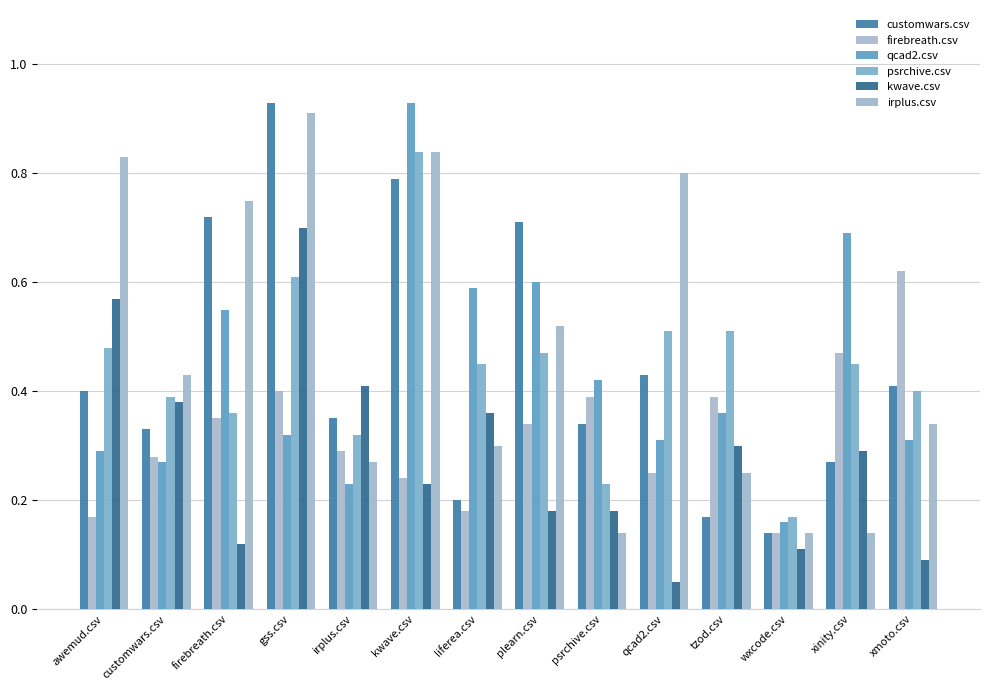

The firebreath.csv series shows 0.3 at customwars.csv. True or false?

True